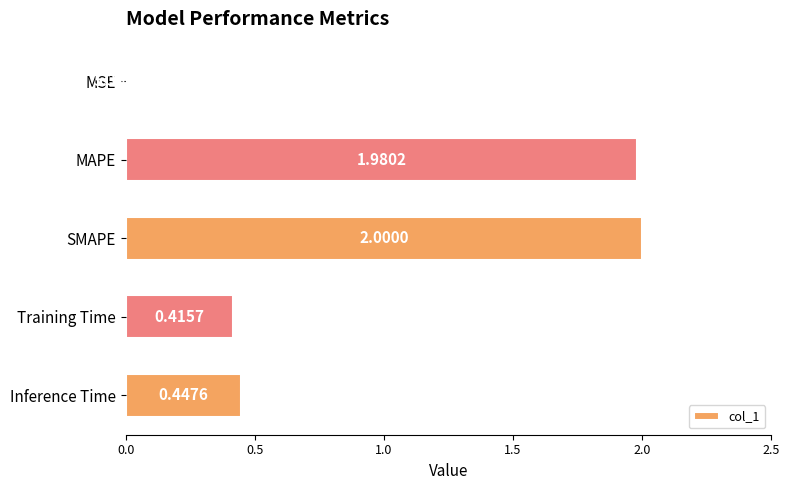

Which label corresponds to the largest value in the chart?

SMAPE